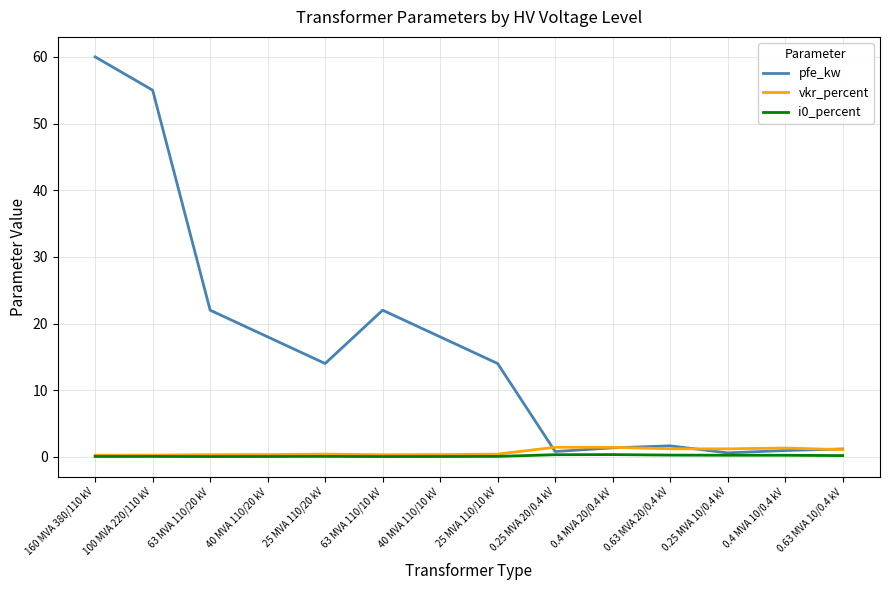

What is the minimum value for pfe_kw?

0.6